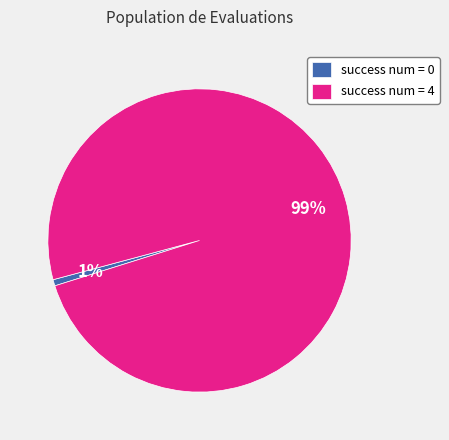

To the nearest percent, what is the combined percentage of success num = 4 and success num = 0?

100%